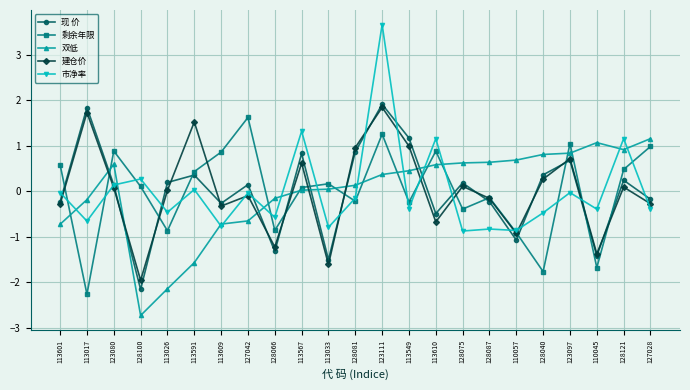

What is the difference between the 建仓价 values at 113591 and 128075?

1.4